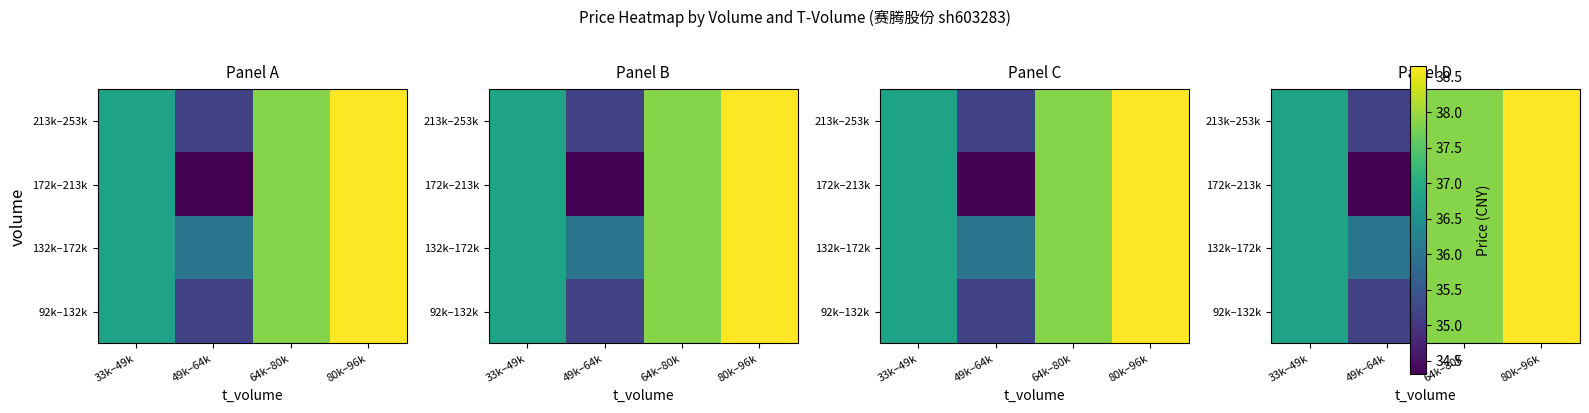

What is the smallest value displayed?

34.3